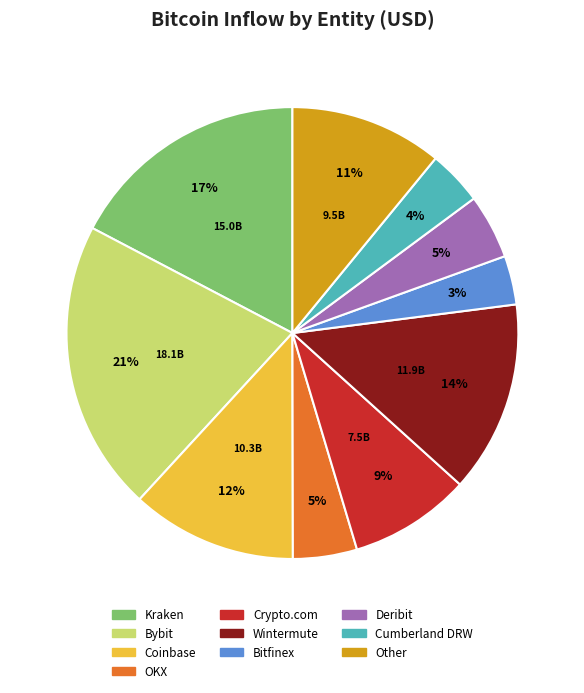

To the nearest percent, what is the average slice percentage?

10%